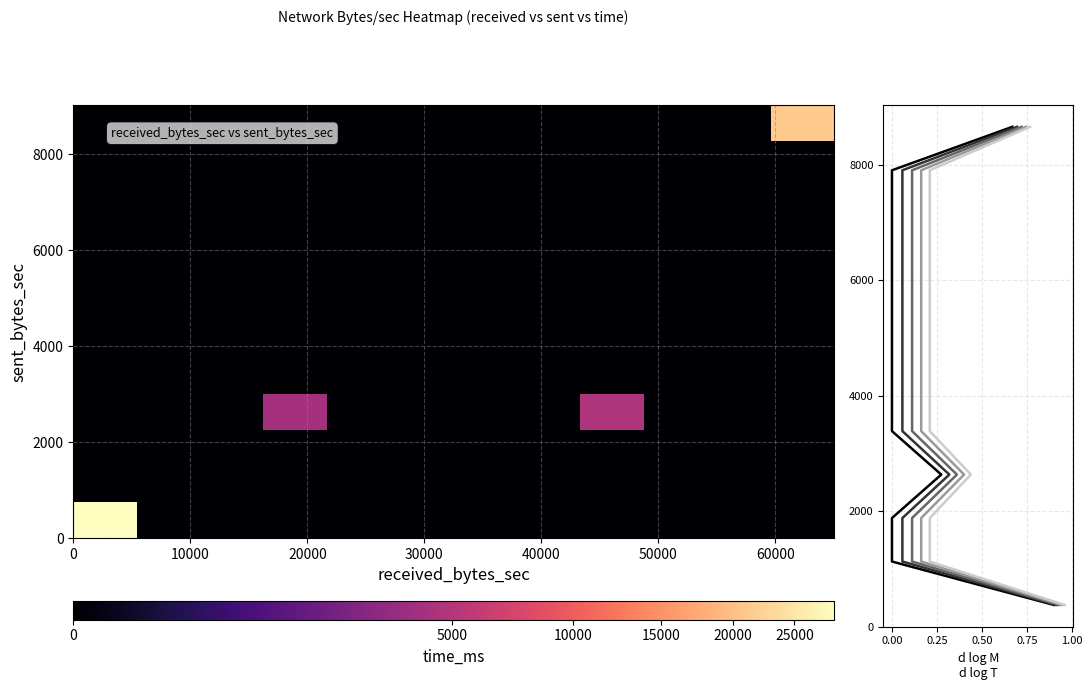

What is the minimum value for cluster 0.00?

376.2